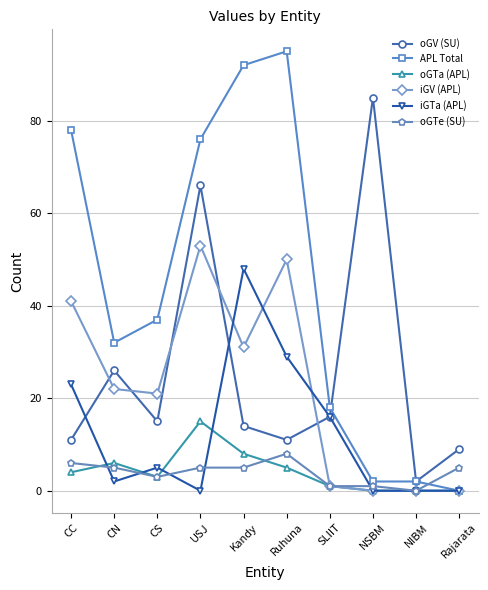

Where is the first local minimum for oGTa (APL)?

CS